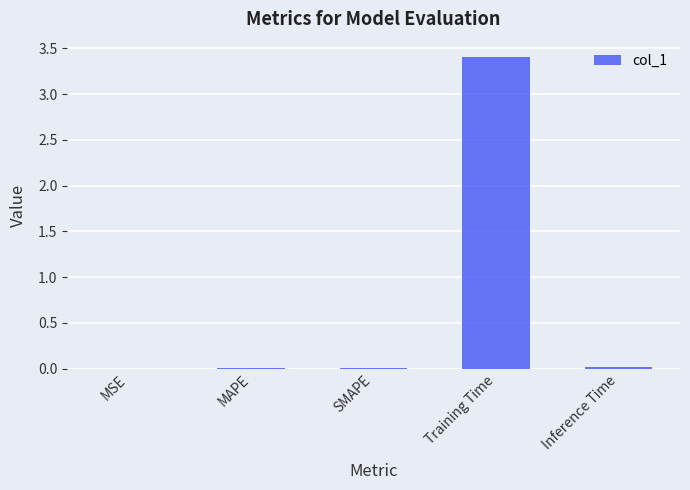

What is the maximum value shown in the chart?

3.4